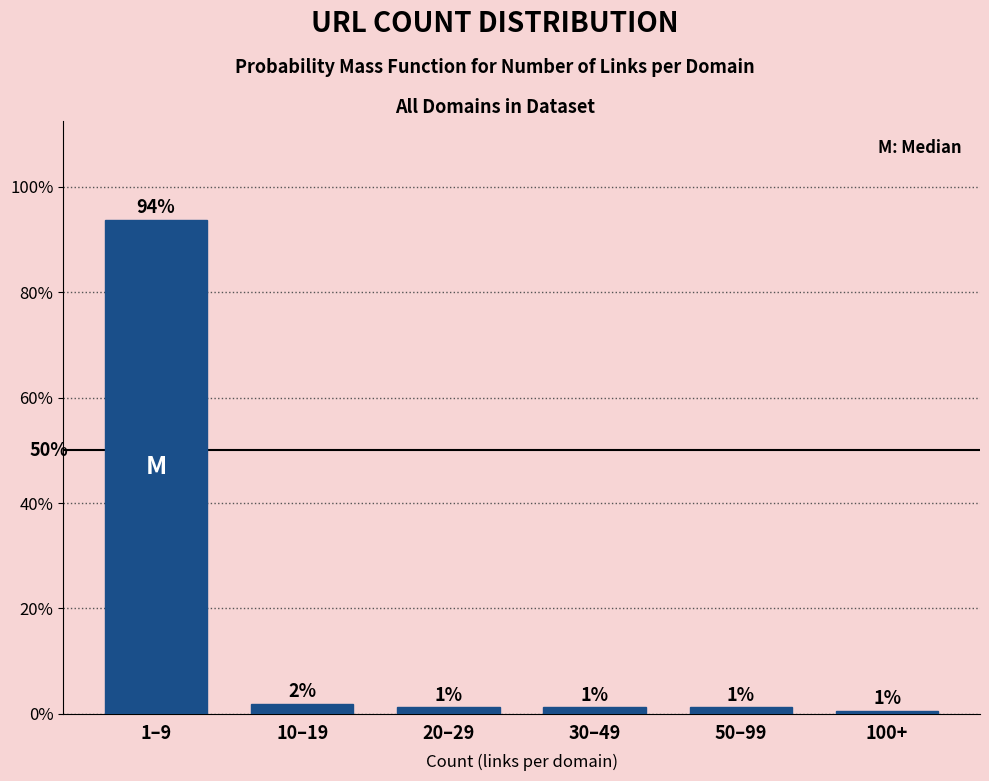

Does the chart contain any negative values?

No